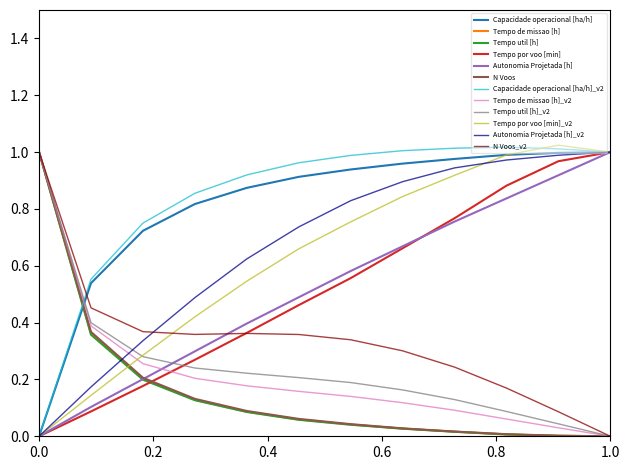

True or false: Tempo por voo [min]_v2 and N Voos intersect in this chart.

True